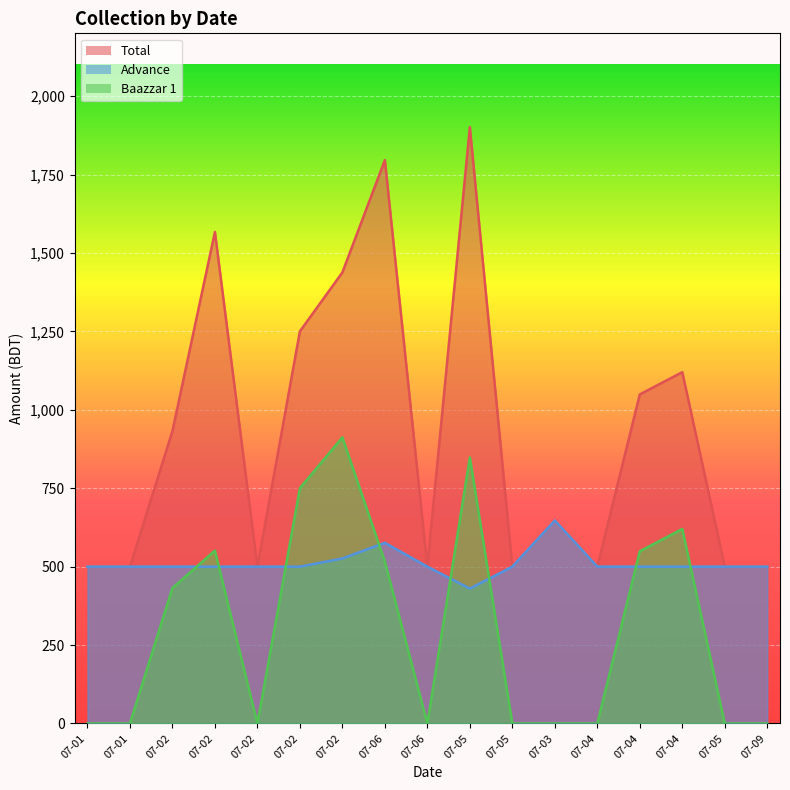

At which category is the sum across all series the highest?

07-05